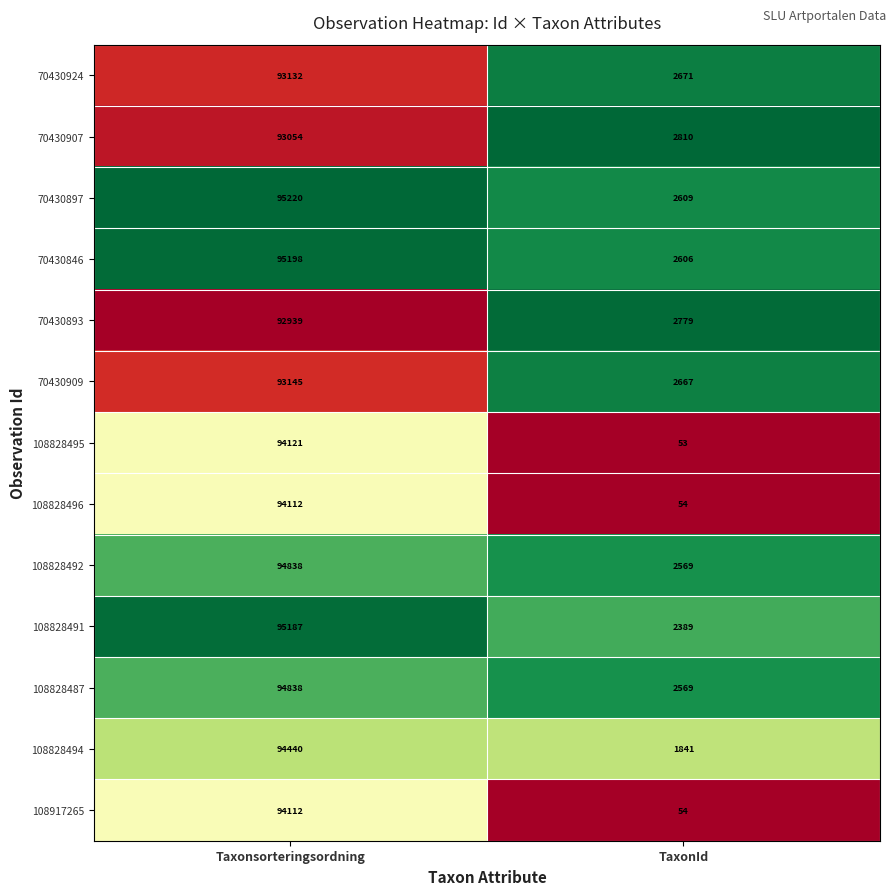

The 70430897 series shows 3978 at TaxonId. True or false?

False